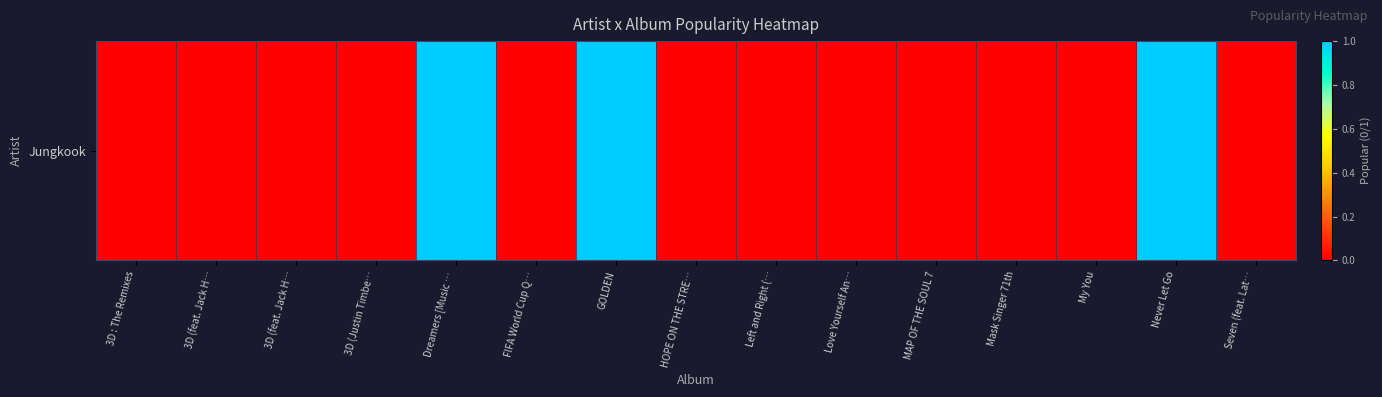

Count the number of data series in this chart.

1